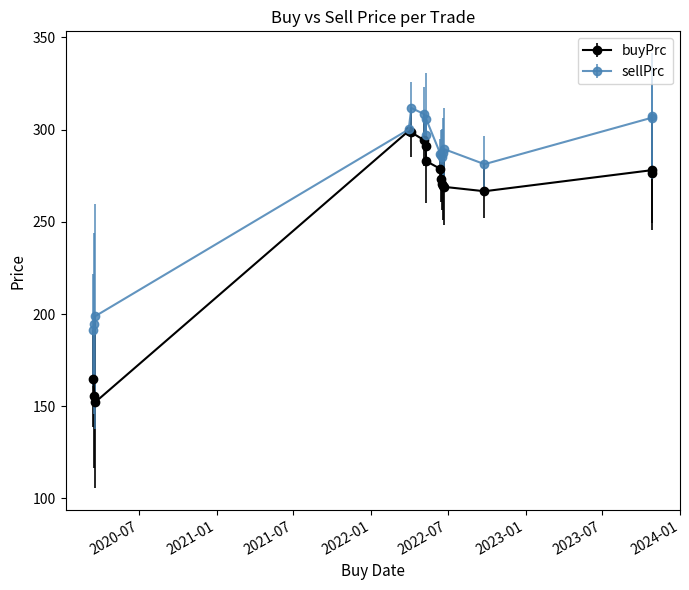

True or false: buyPrc has more than 0 interior local peaks.

True